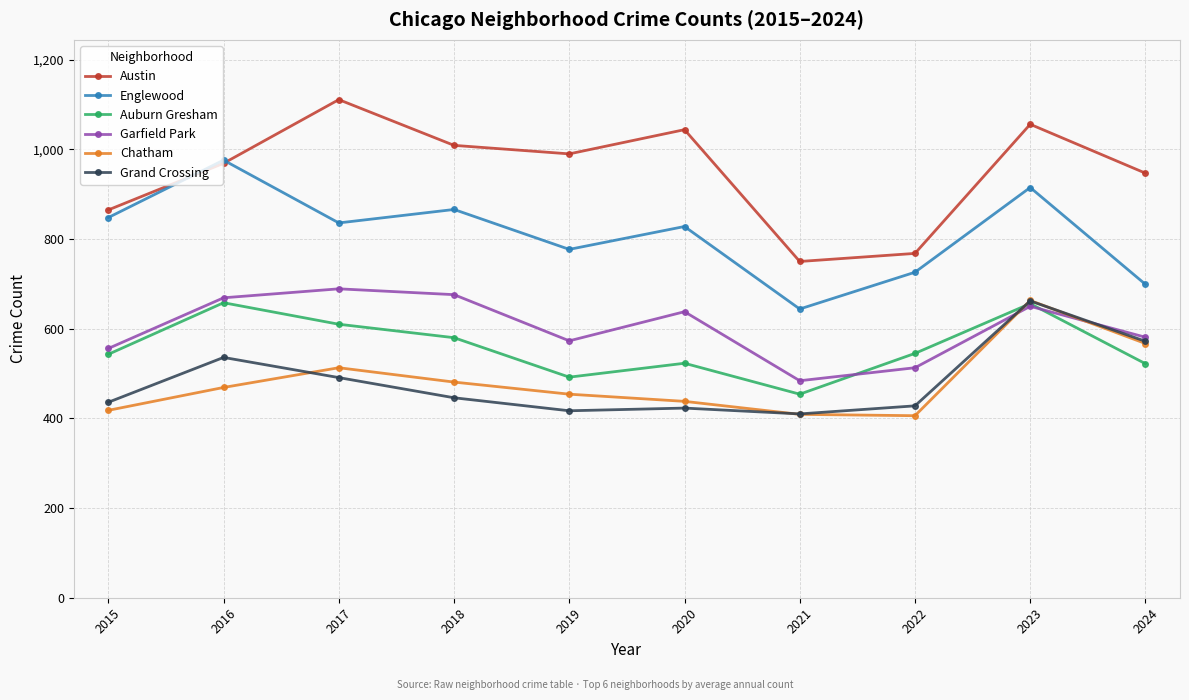

True or false: Garfield Park has more than 2 interior local peaks.

True